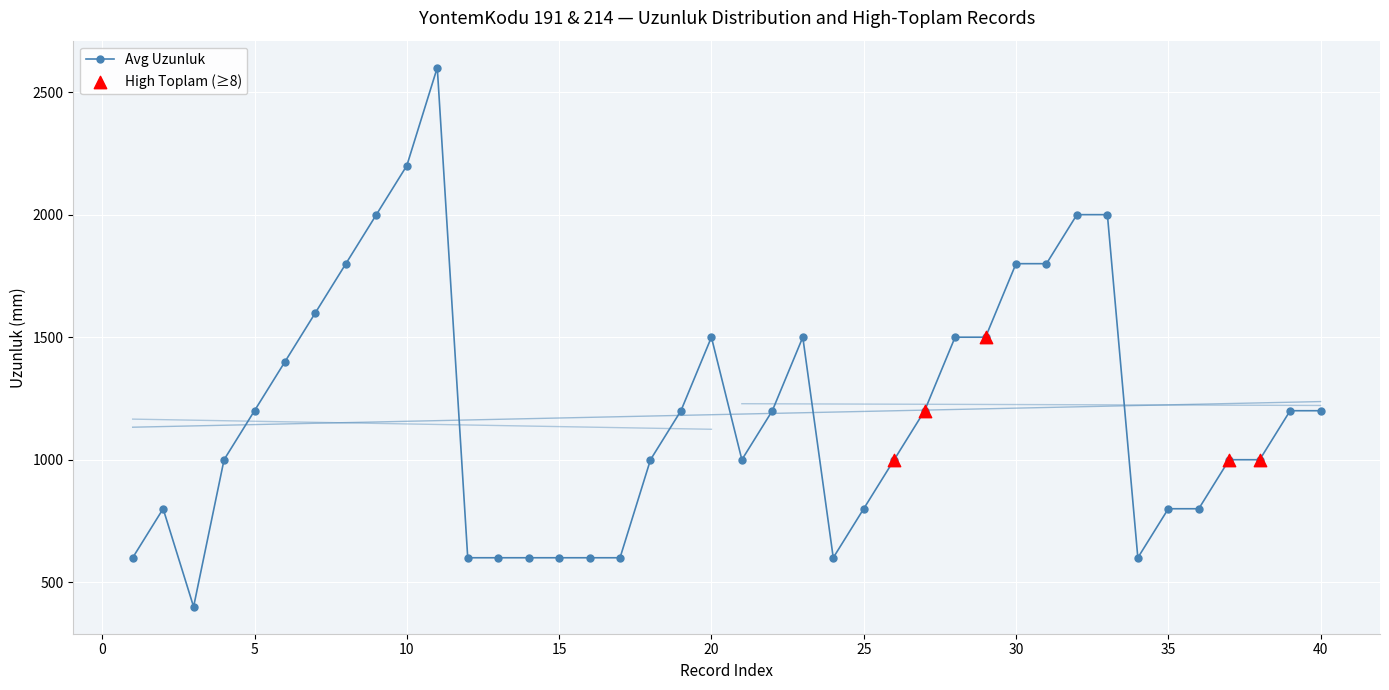

What is the change in value from 2 to 20?

+700